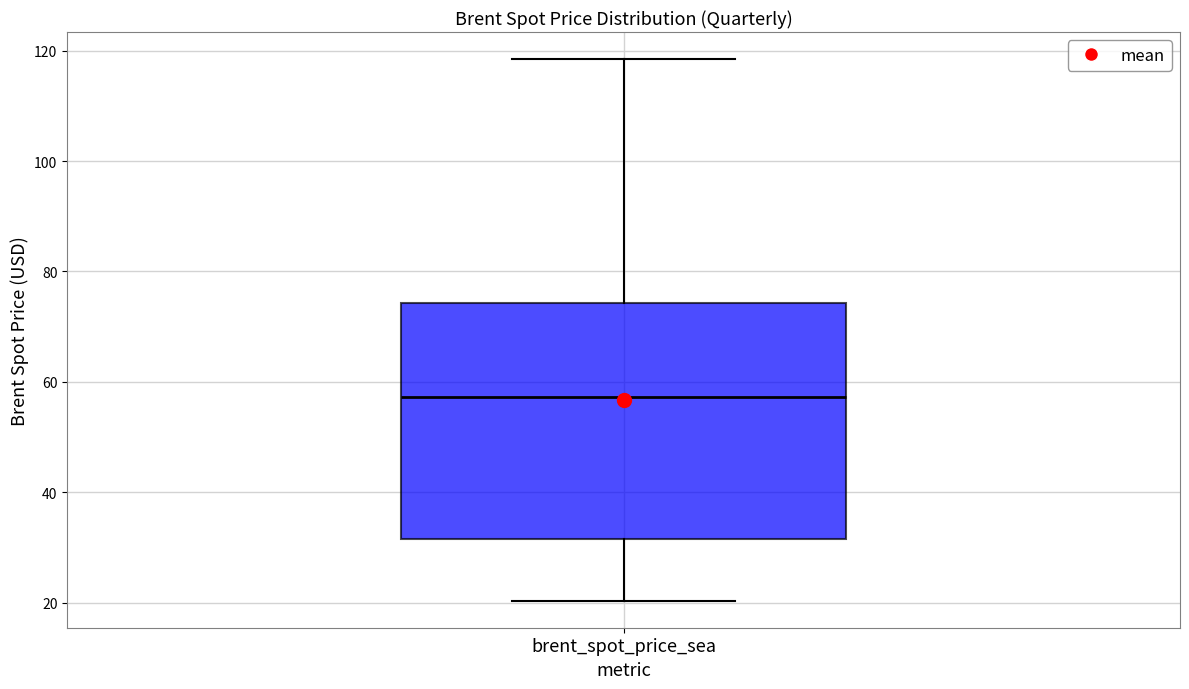

Where does the lower whisker of the box for brent_spot_price_sea end on the y-axis? The values are not printed on the chart, so give them approximately, as read against the axis.

20